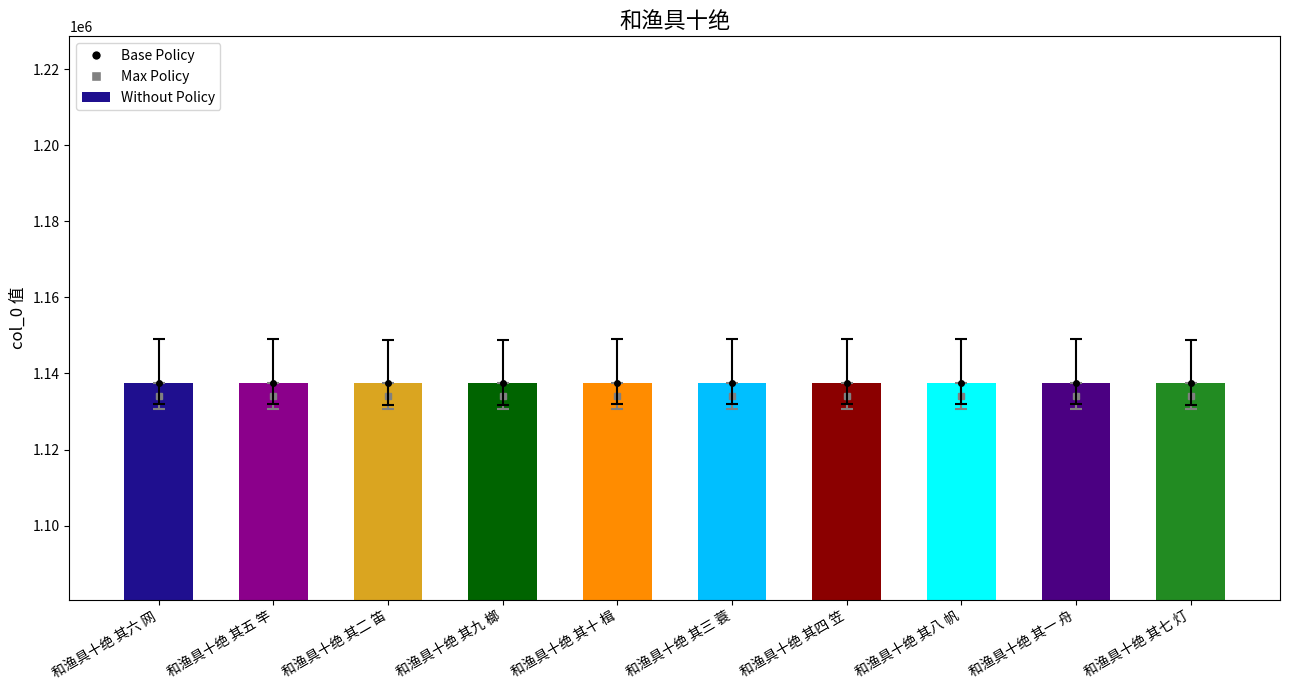

What is the difference between the second highest and second lowest values?

139